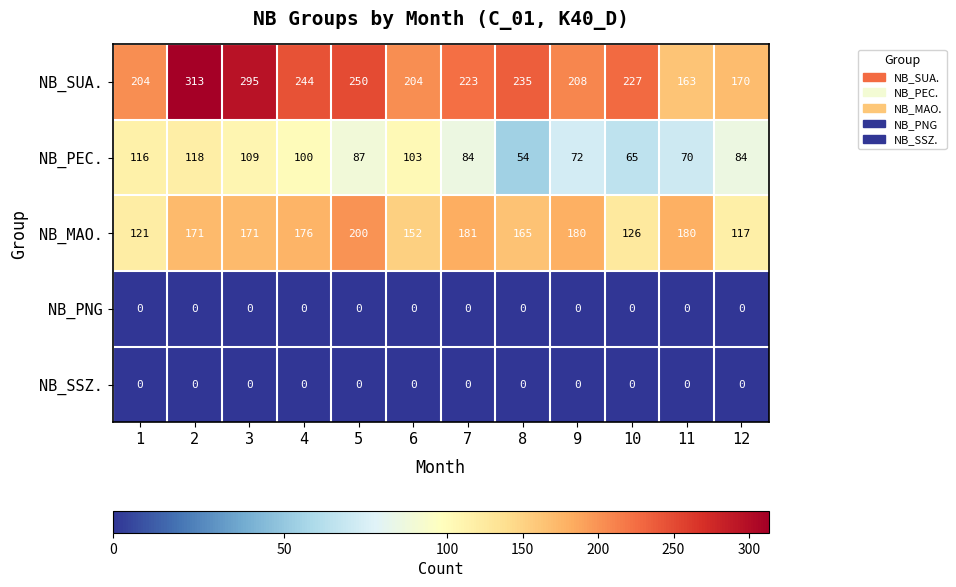

How many data points in NB_MAO. are less than 171?

5